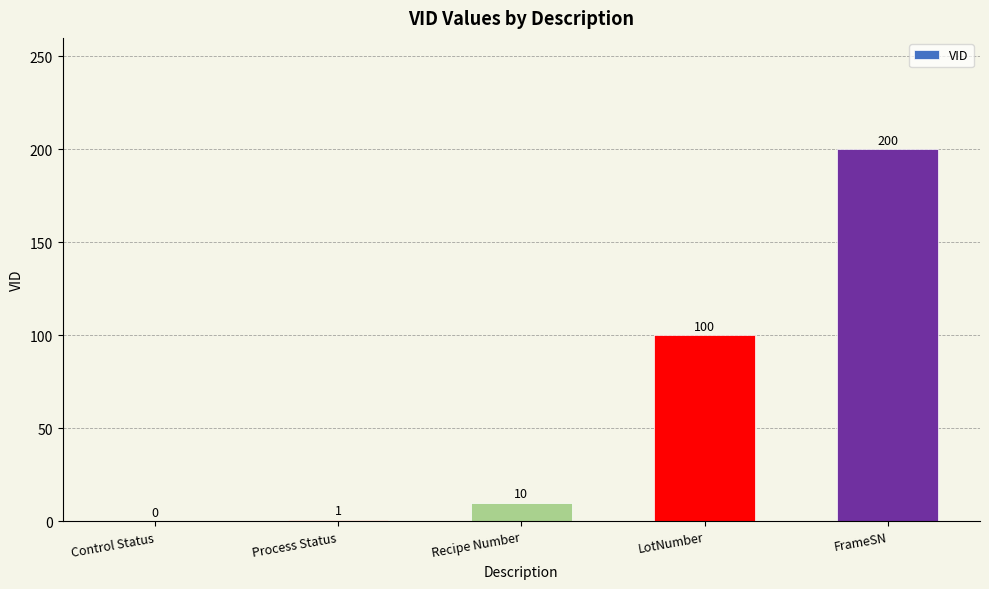

What value does the data have at Recipe Number, to the nearest 5?

10